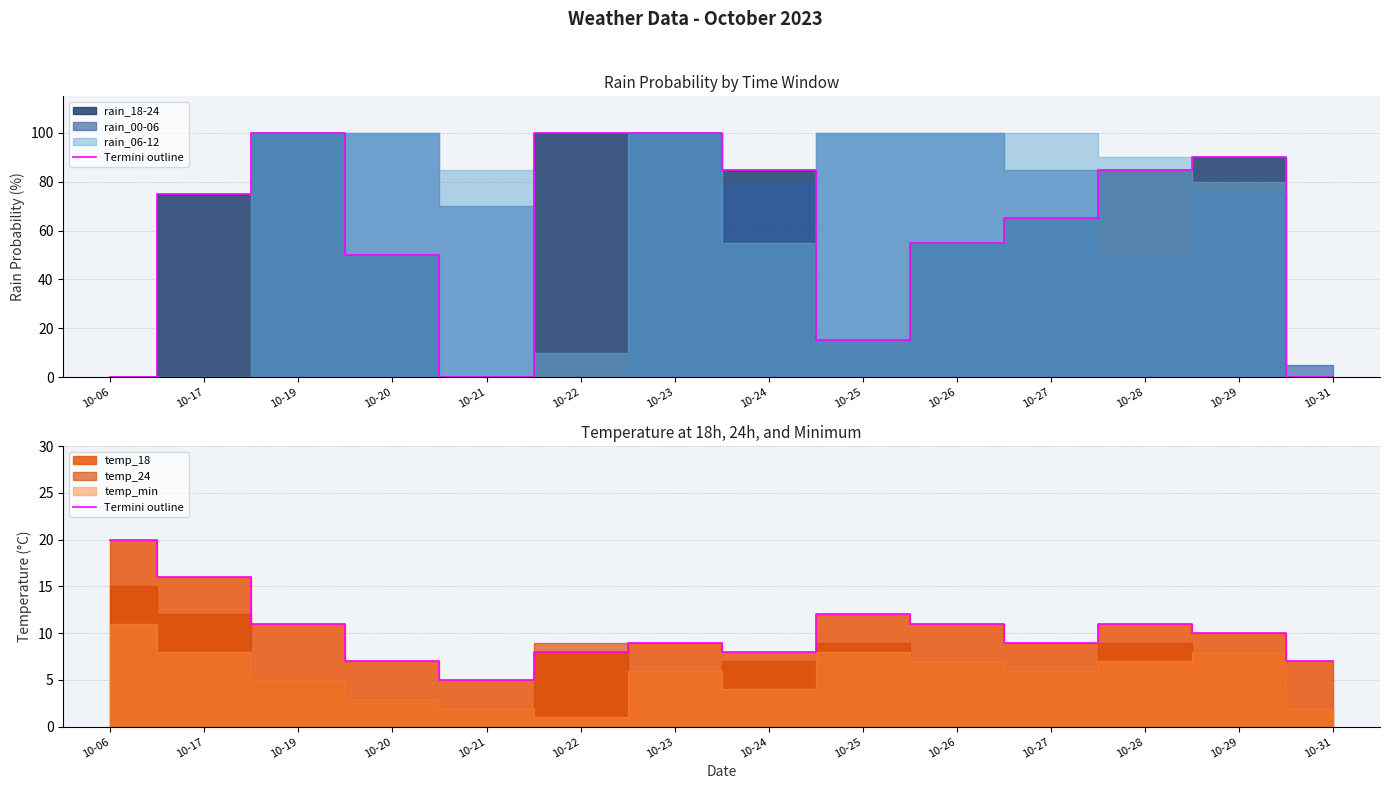

How many points are lower than both their immediate neighbors (excluding endpoints)?

3